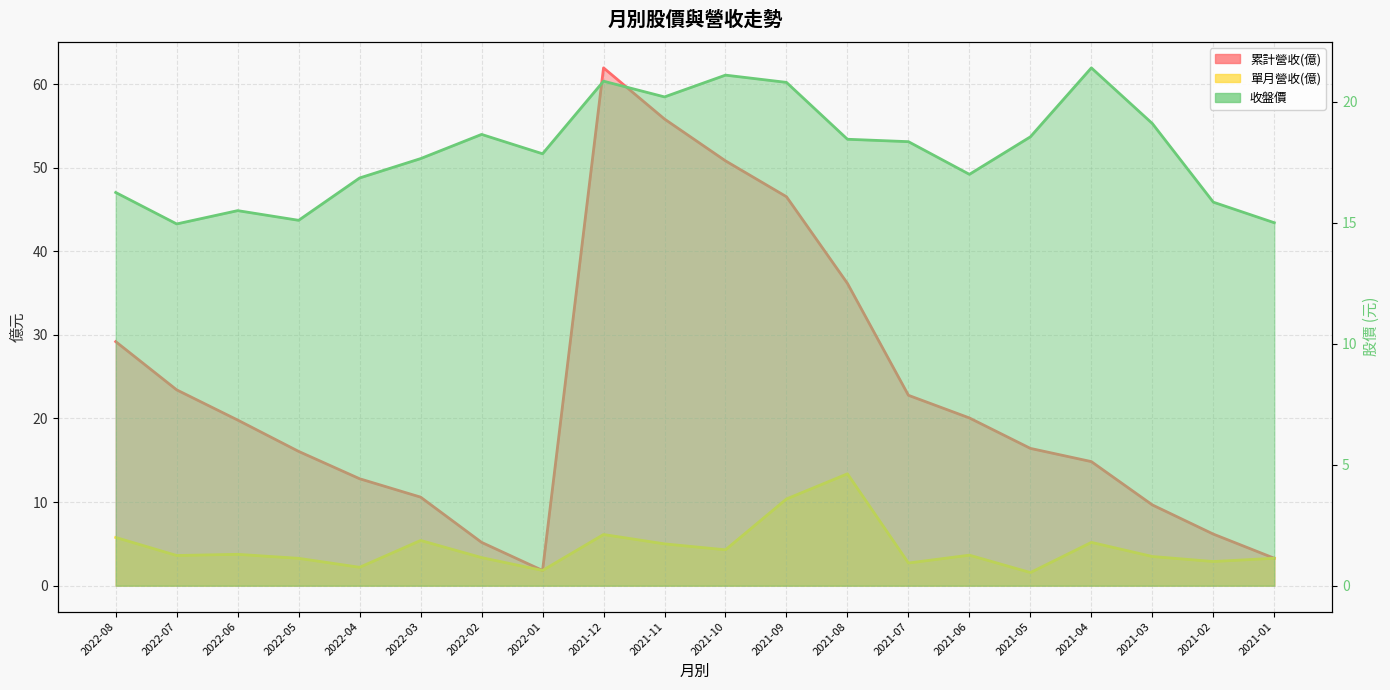

What is the difference between the maximum and minimum values in the 累計營收(億) series?

60.1